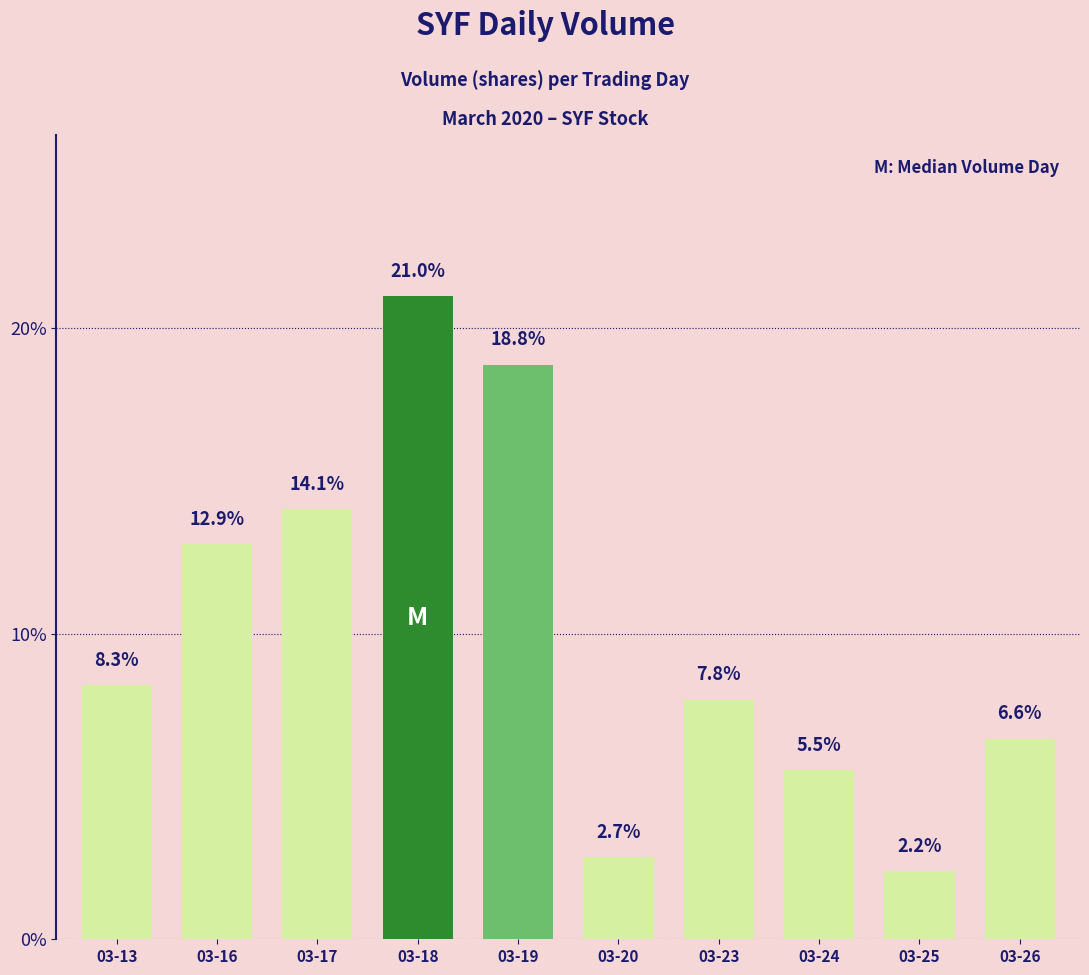

Is it true that the value at 03-20 is 3.9?

False